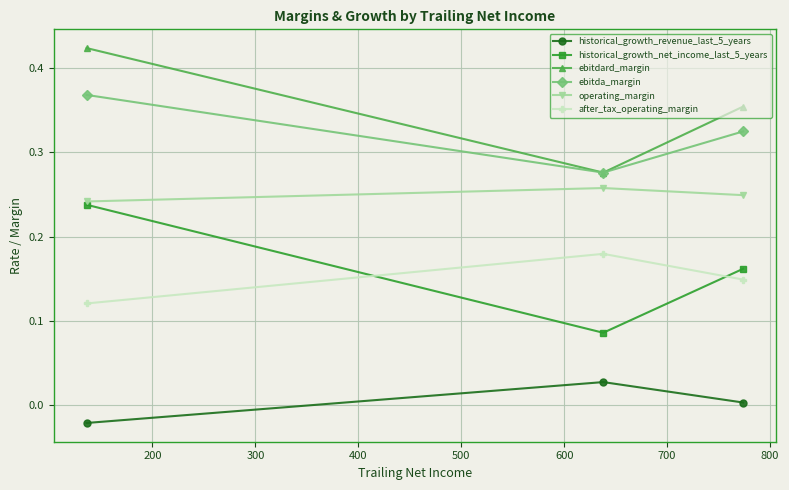

Which series has the widest spread of values?

historical_growth_net_income_last_5_years